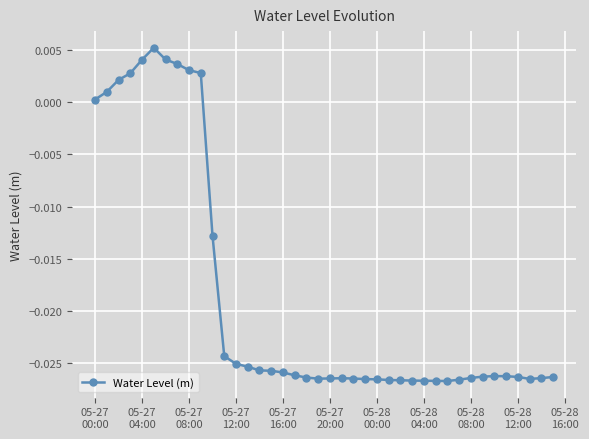

True or false: the data has more than 1 interior local peaks.

True